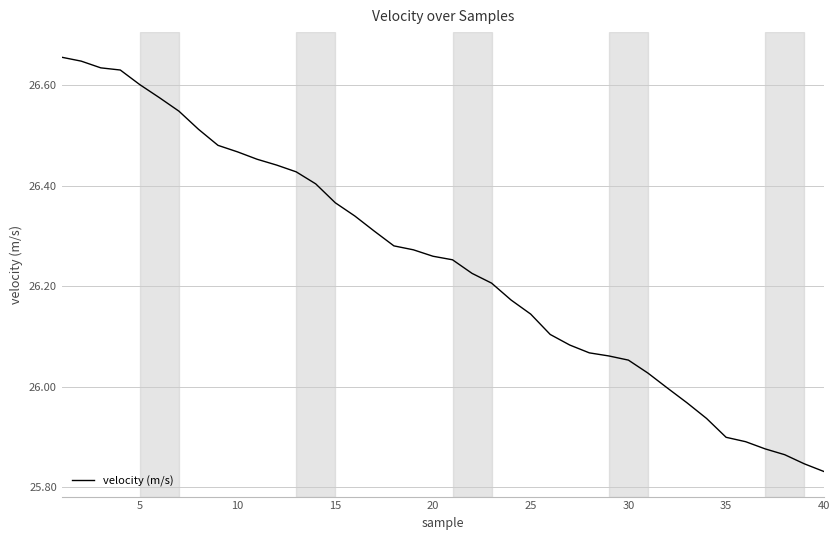

What is the difference between the maximum and minimum values?

0.8